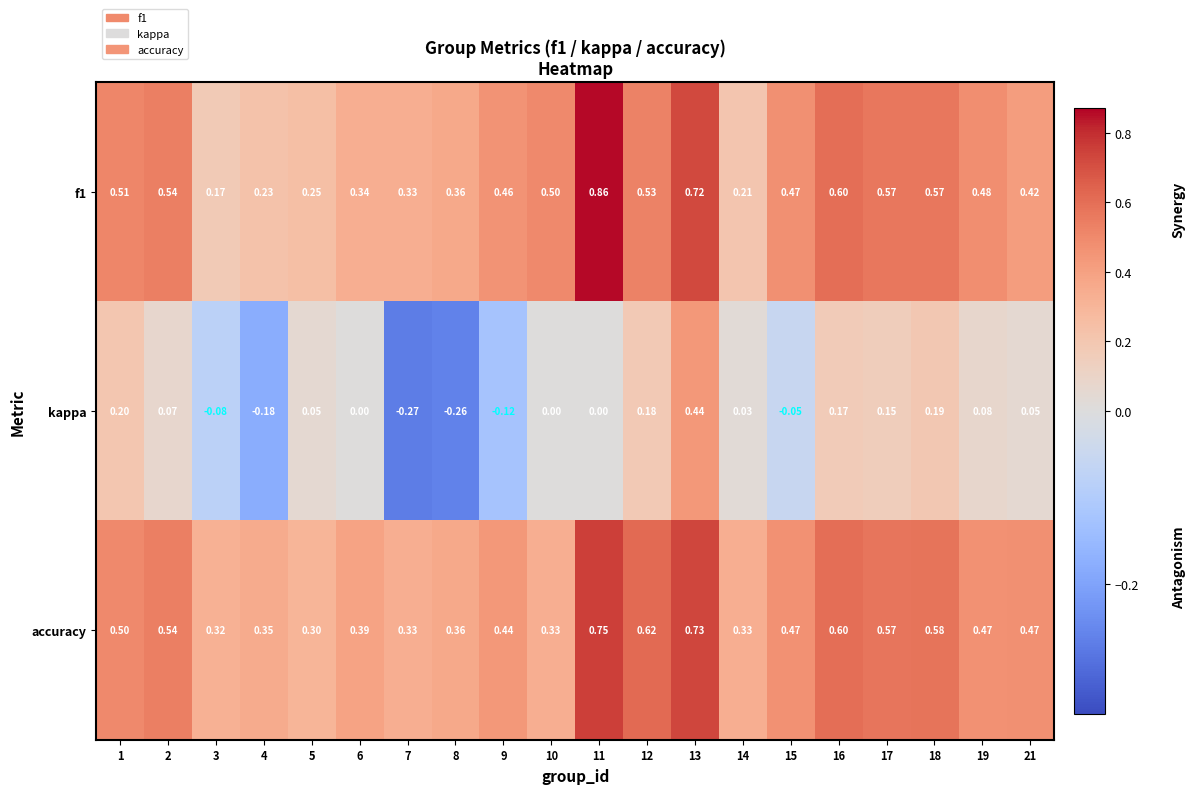

Which series has the widest spread of values?

kappa